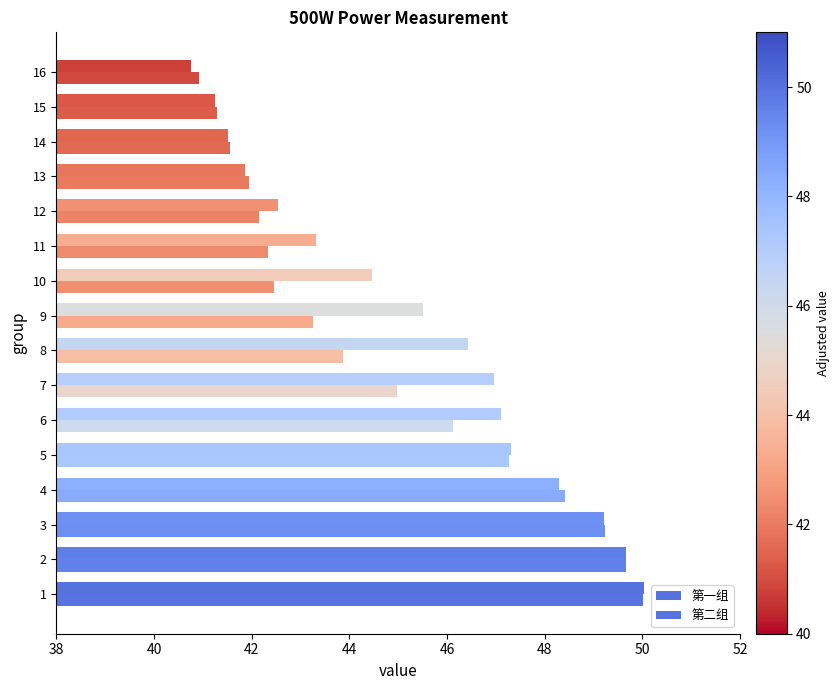

List the labels in order of 第一组 value, smallest first.

16, 15, 14, 13, 12, 11, 10, 9, 8, 7, 6, 5, 4, 3, 2, 1